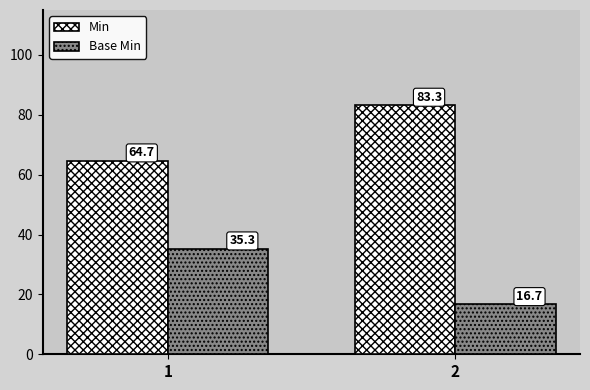

Reading left to right, extract all data points from this chart.

Min: 64.7	83.3
Base Min: 35.3	16.7